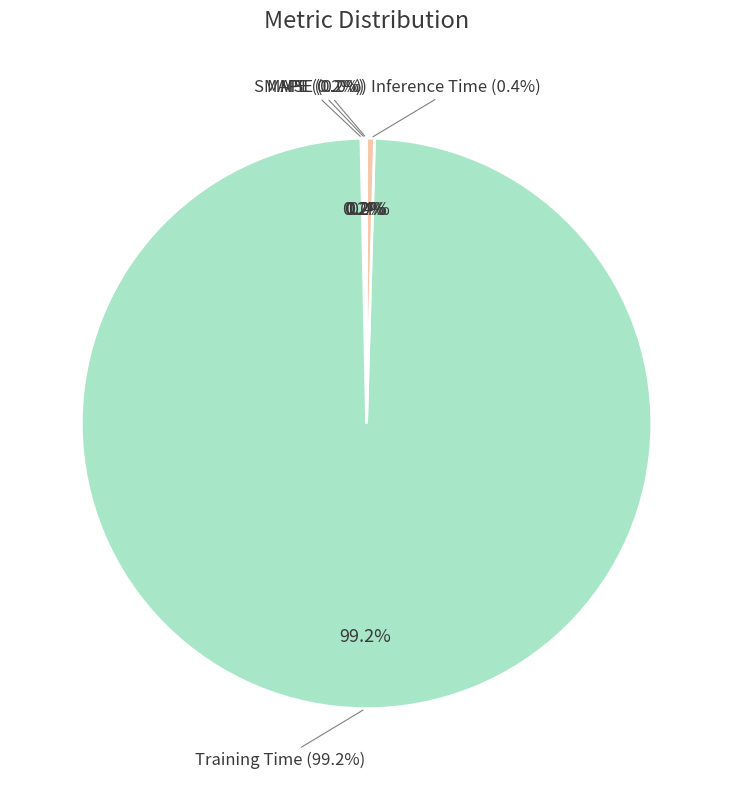

To the nearest percent, what is the average slice percentage?

20%